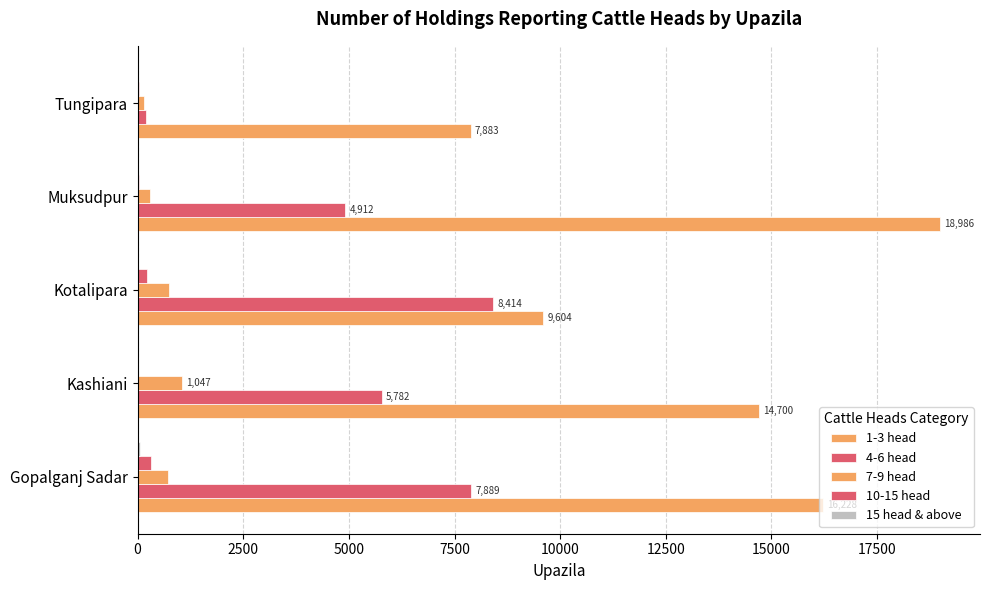

Count the number of categories in the chart.

5